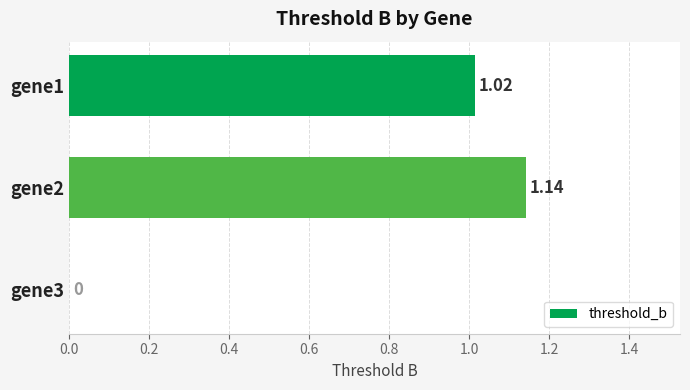

Count the number of values greater than 1.

2